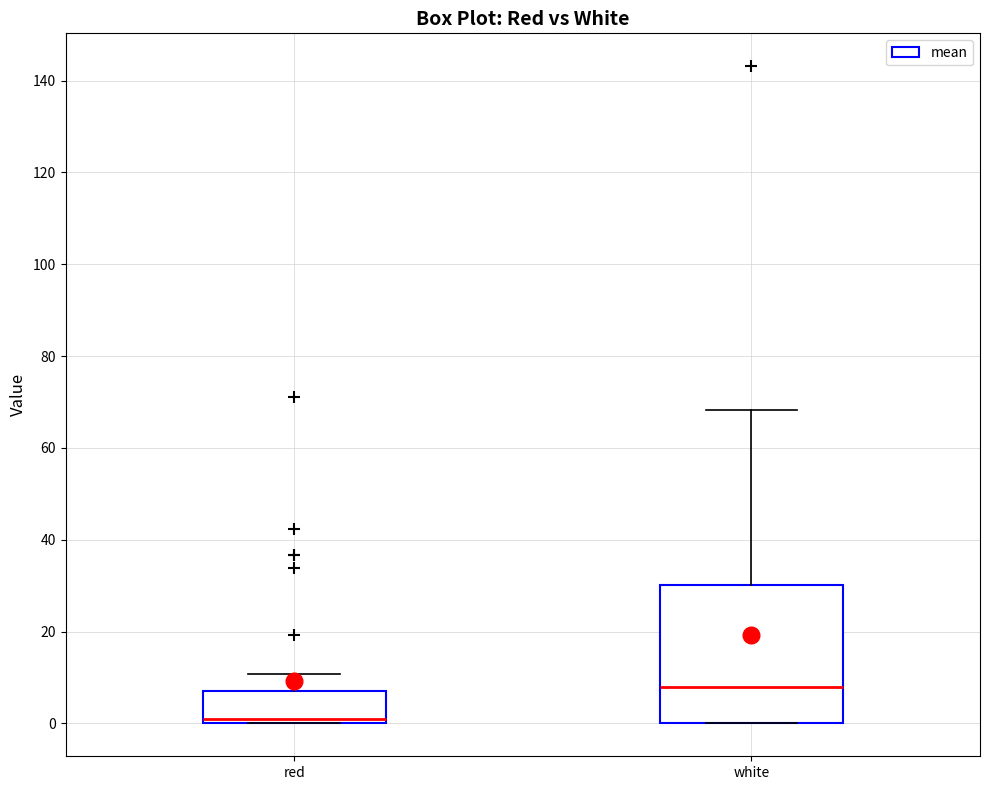

Reading left to right, transcribe this box plot: for each box, give where its median line is, the range the box spans, and where its two whiskers end, as read against the y-axis. The values are not printed on the chart, so give them approximately, as read against the axis.

red: median 2, box 0 to 8, whiskers 0 to 10
white: median 8, box 0 to 30, whiskers 0 to 68